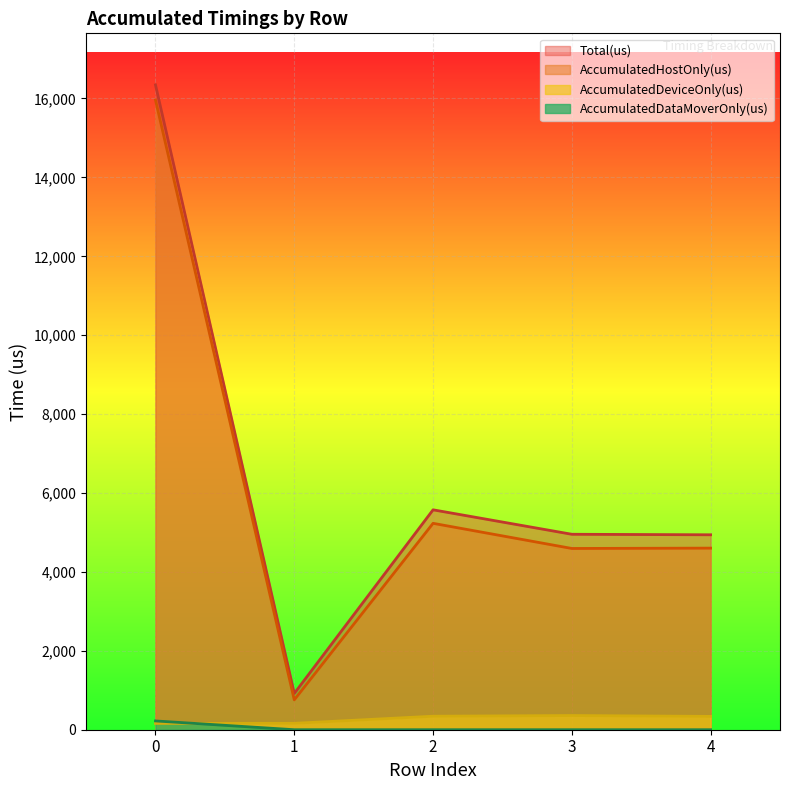

Is the value of AccumulatedDataMoverOnly(us) at 3 greater than the value of AccumulatedHostOnly(us) at 4?

No